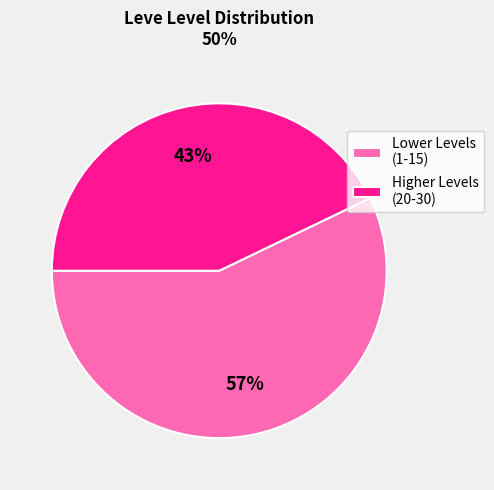

To the nearest percent, what is the average slice percentage?

50%